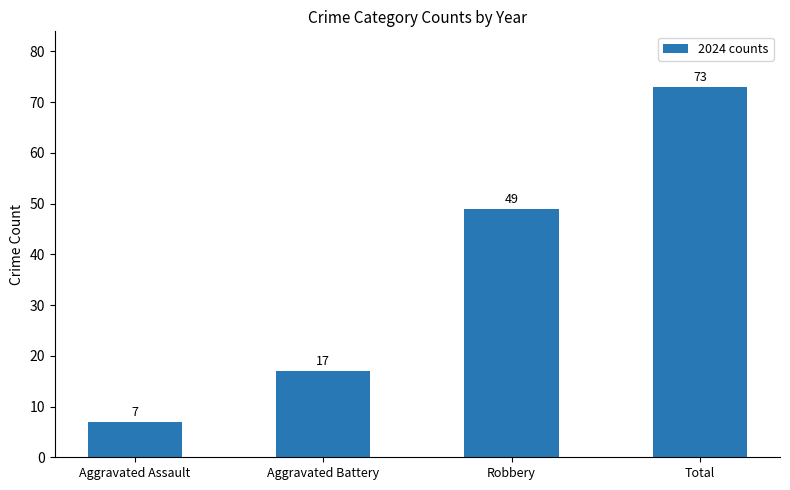

List the labels in order of value, smallest first.

Aggravated Assault, Aggravated Battery, Robbery, Total